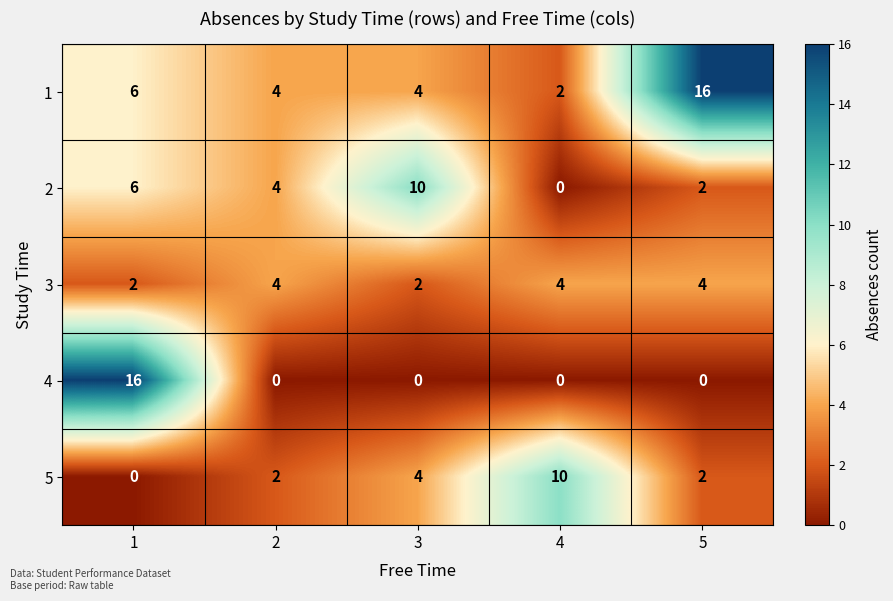

The 4 series shows 6 at 1. True or false?

False